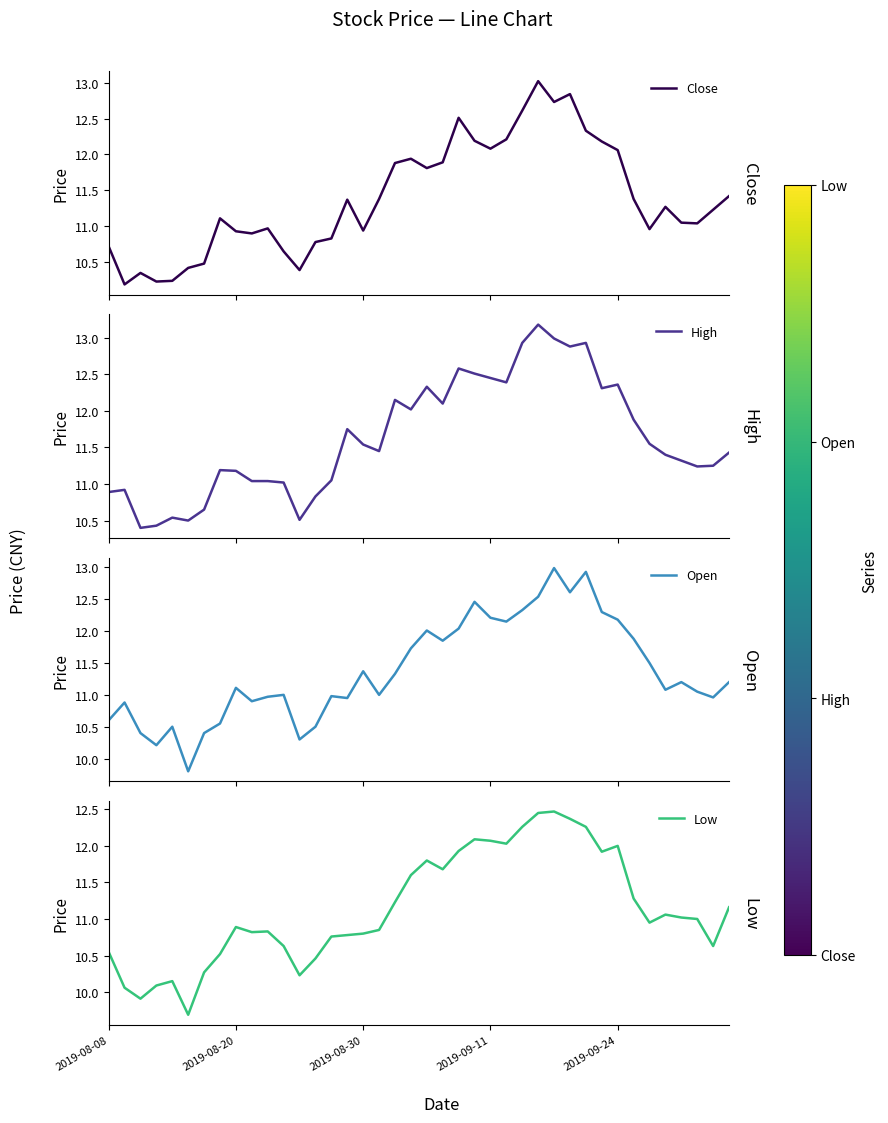

What is the difference between the highest and lowest values at 5?

0.8